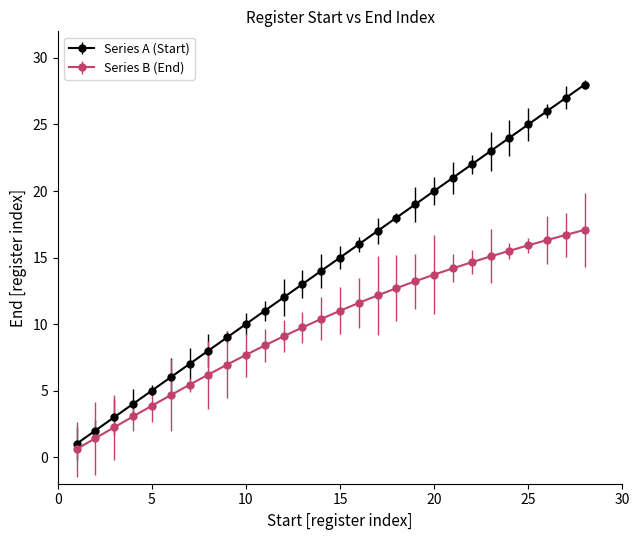

Which series has the largest total across all categories?

Series A (Start)